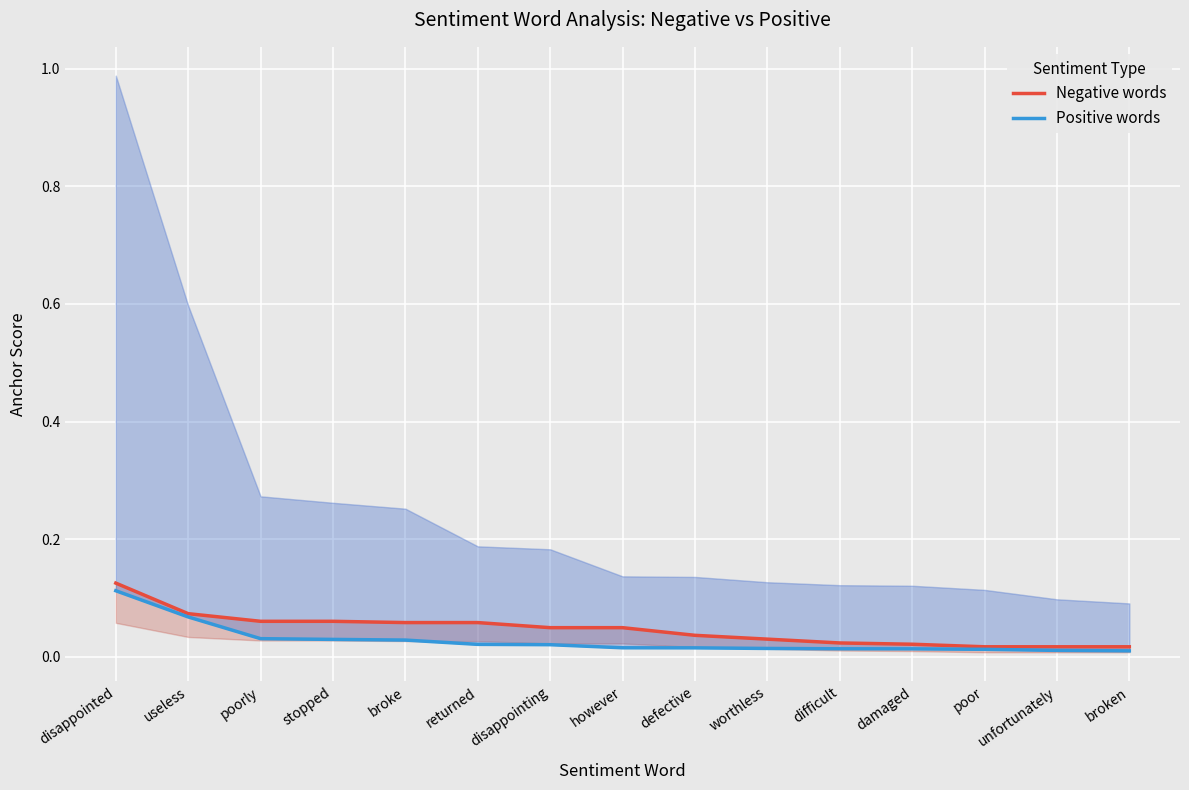

What is the sum of all Positive words values?

0.4